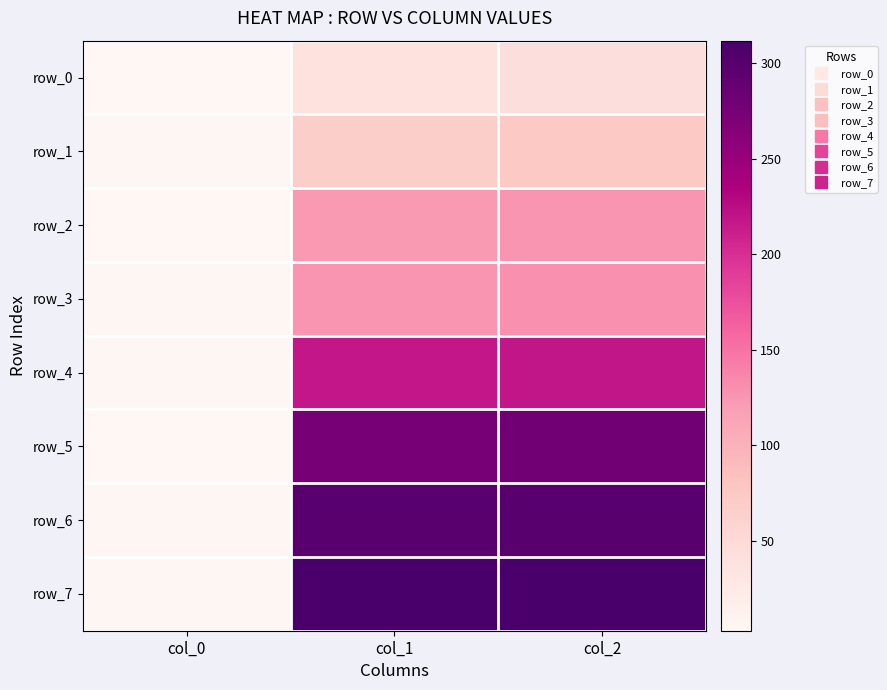

Reading right to left, extract all data points from this chart.

row_0: 41.7	38.7	3.0
row_1: 73.7	66.1	5.0
row_2: 125.9	123.6	3.0
row_3: 129.1	126.3	5.0
row_4: 218.5	217.4	5.0
row_5: 278.8	273.3	3.0
row_6: 299.5	298.4	5.0
row_7: 311.8	310.3	5.0